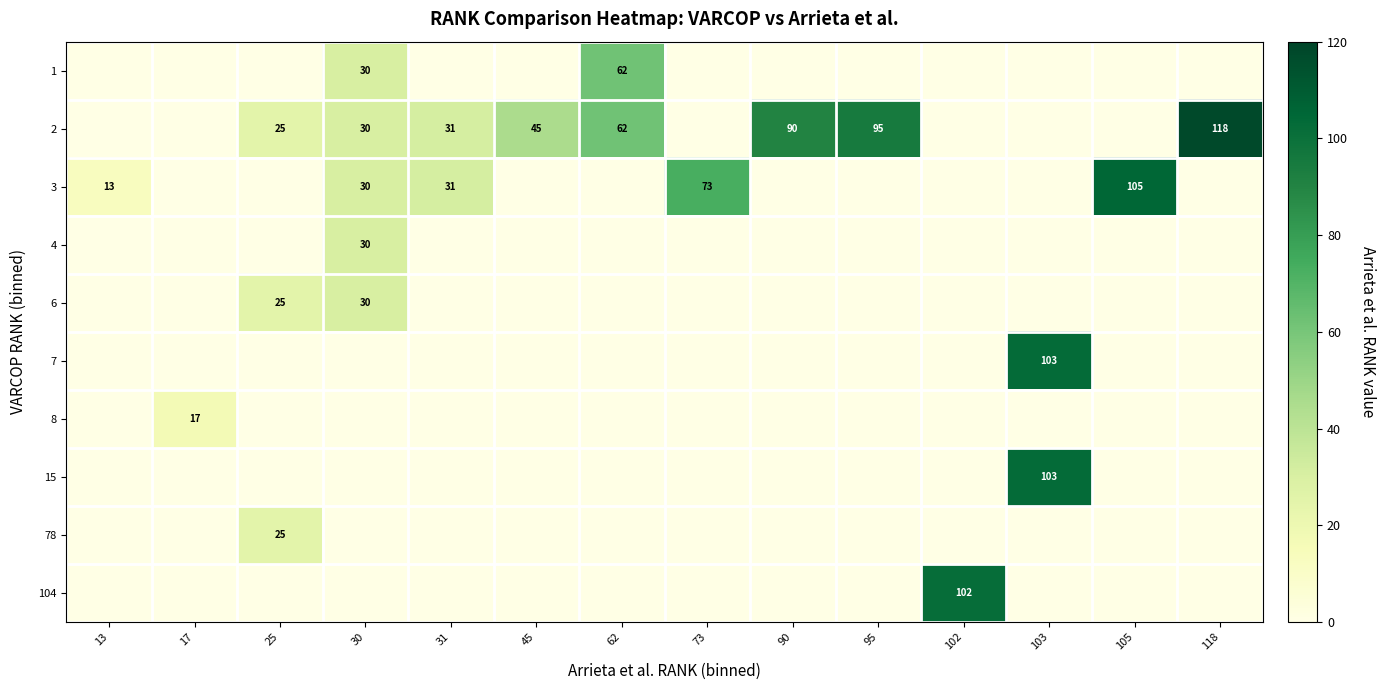

True or false: 4 has a value of -15 at 102.

False